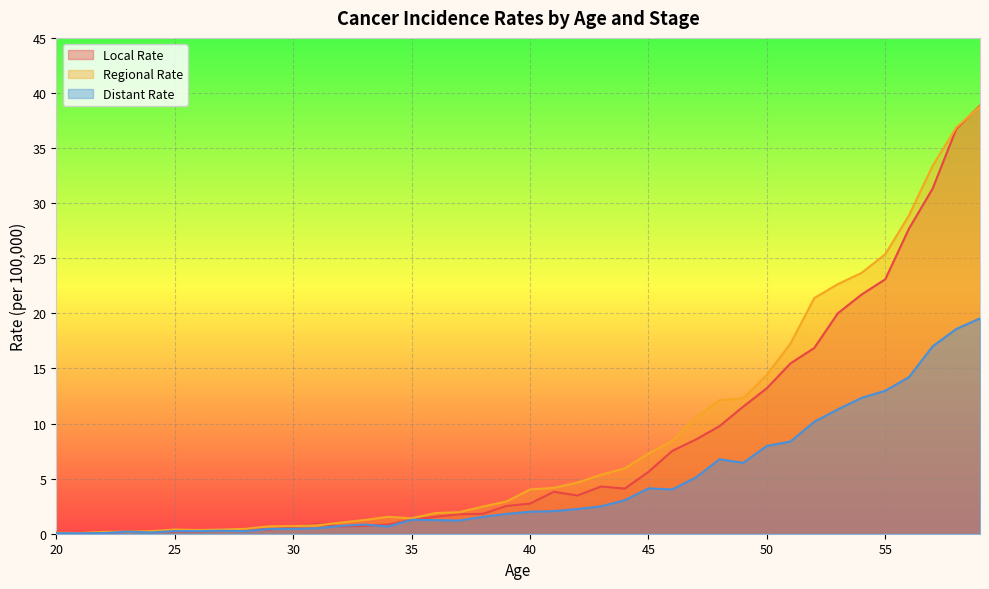

How many distinct data groups are displayed?

3